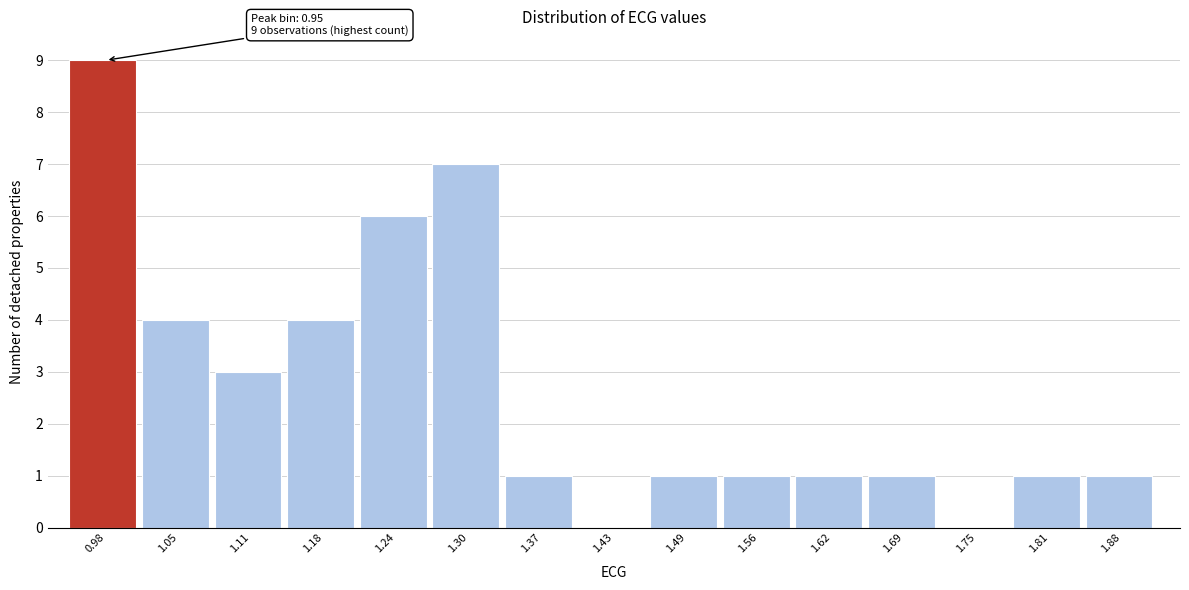

Over which range of the x-axis is the bar tallest?

0.95 to 1.02